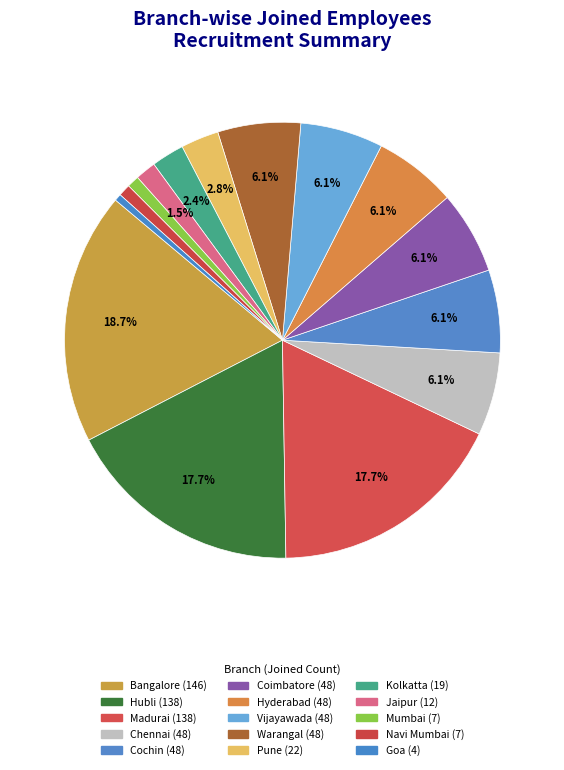

Does Hubli account for over 50% of the chart?

No